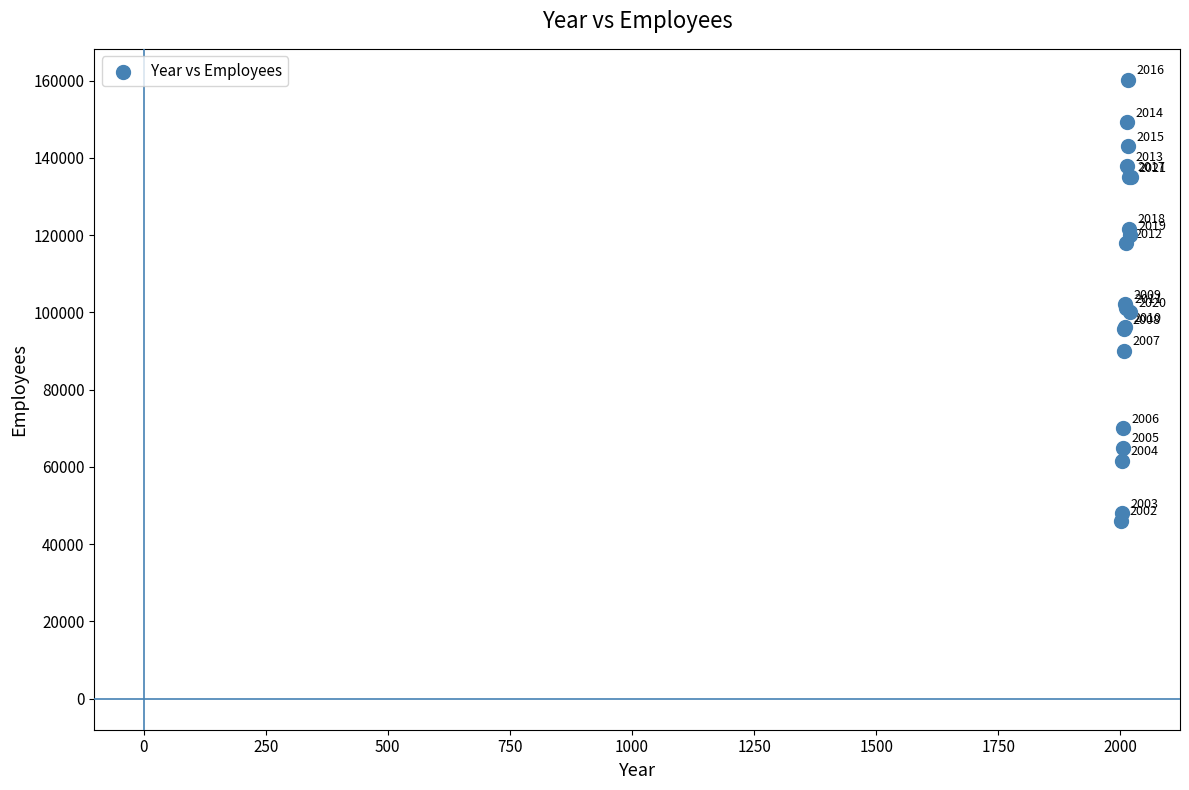

What Y value in the scatter plot is closest to 103100?

102100